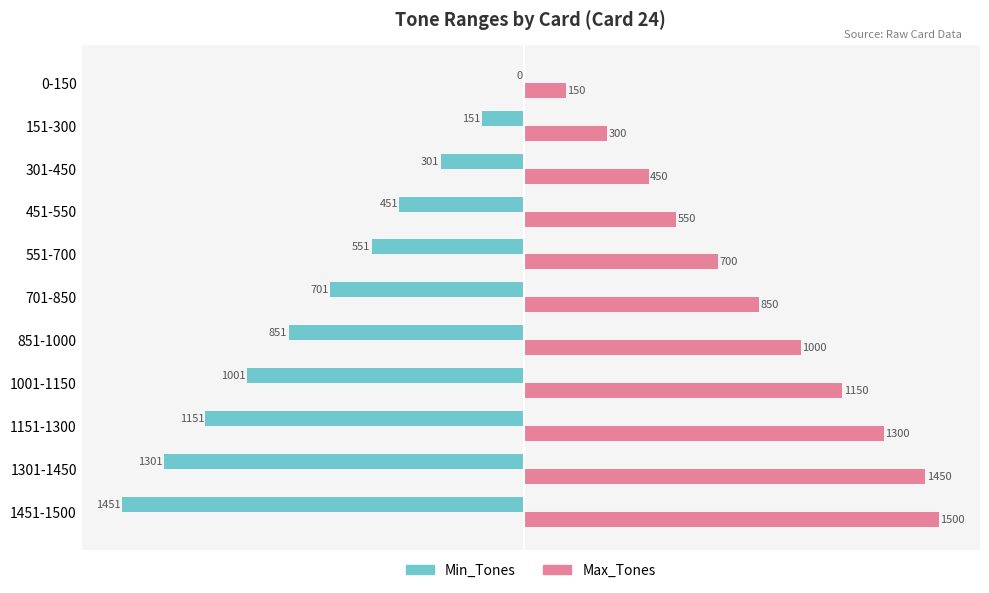

At which category is the sum across all series the highest?

0-150